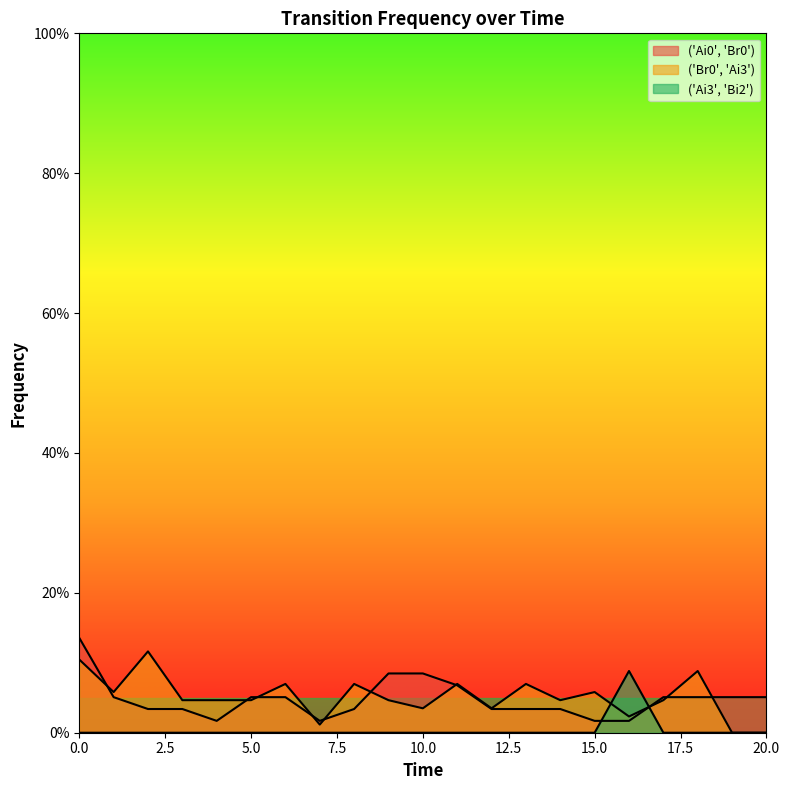

Reading left to right, transcribe all the data shown in this chart.

('Ai0', 'Br0'): 0=0.1	1=0.1	2=0.0	3=0.0	4=0.0	5=0.1	6=0.1	7=0.0	8=0.0	9=0.1	10=0.1	11=0.1	12=0.0	13=0.0	14=0.0	15=0.0	16=0.0	17=0.1	18=0.1	19=0.1	20=0.1
('Br0', 'Ai3'): 0=0.1	1=0.1	2=0.1	3=0.0	4=0.0	5=0.0	6=0.1	7=0.0	8=0.1	9=0.0	10=0.0	11=0.1	12=0.0	13=0.1	14=0.0	15=0.1	16=0.0	17=0.0	18=0.1	19=0.0	20=0.0
('Ai3', 'Bi2'): 0=0.0	1=0.0	2=0.0	3=0.0	4=0.0	5=0.0	6=0.0	7=0.0	8=0.0	9=0.0	10=0.0	11=0.0	12=0.0	13=0.0	14=0.0	15=0.0	16=0.1	17=0.0	18=0.0	19=0.0	20=0.0